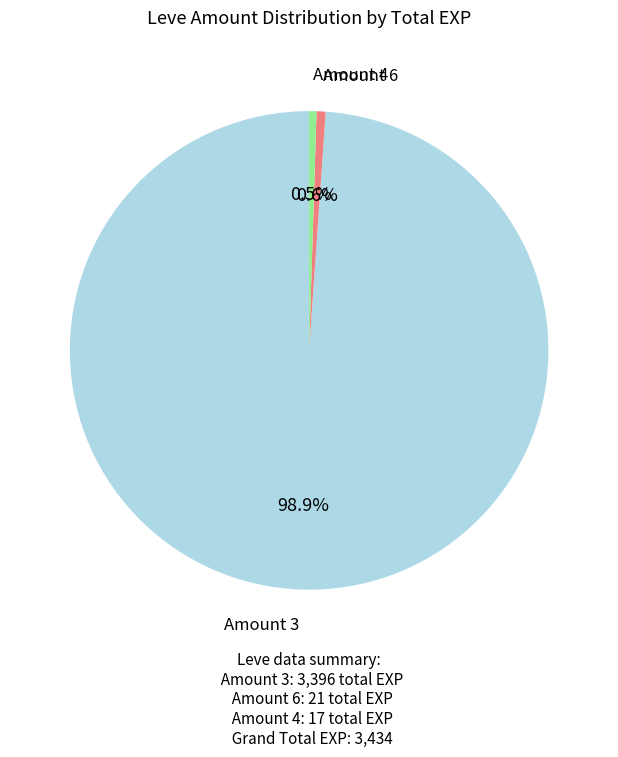

Is there any slice that represents more than half of the pie?

Yes